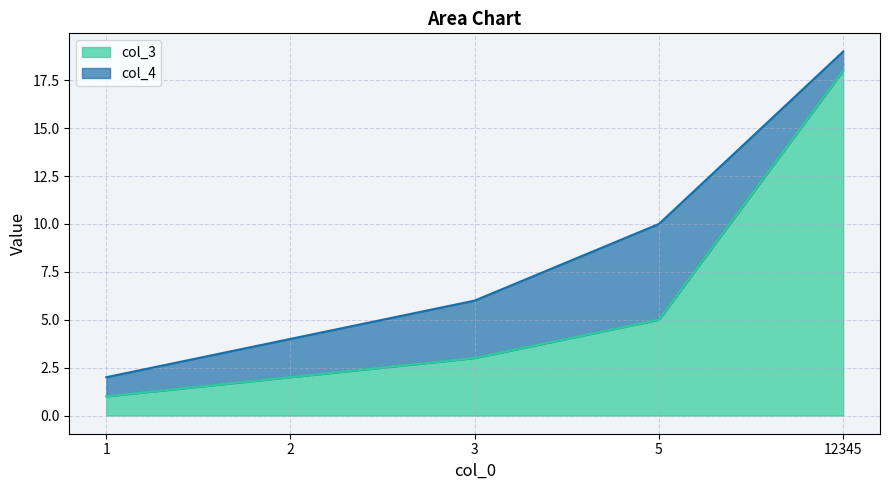

Is it true that the value at 2 is 1?

False